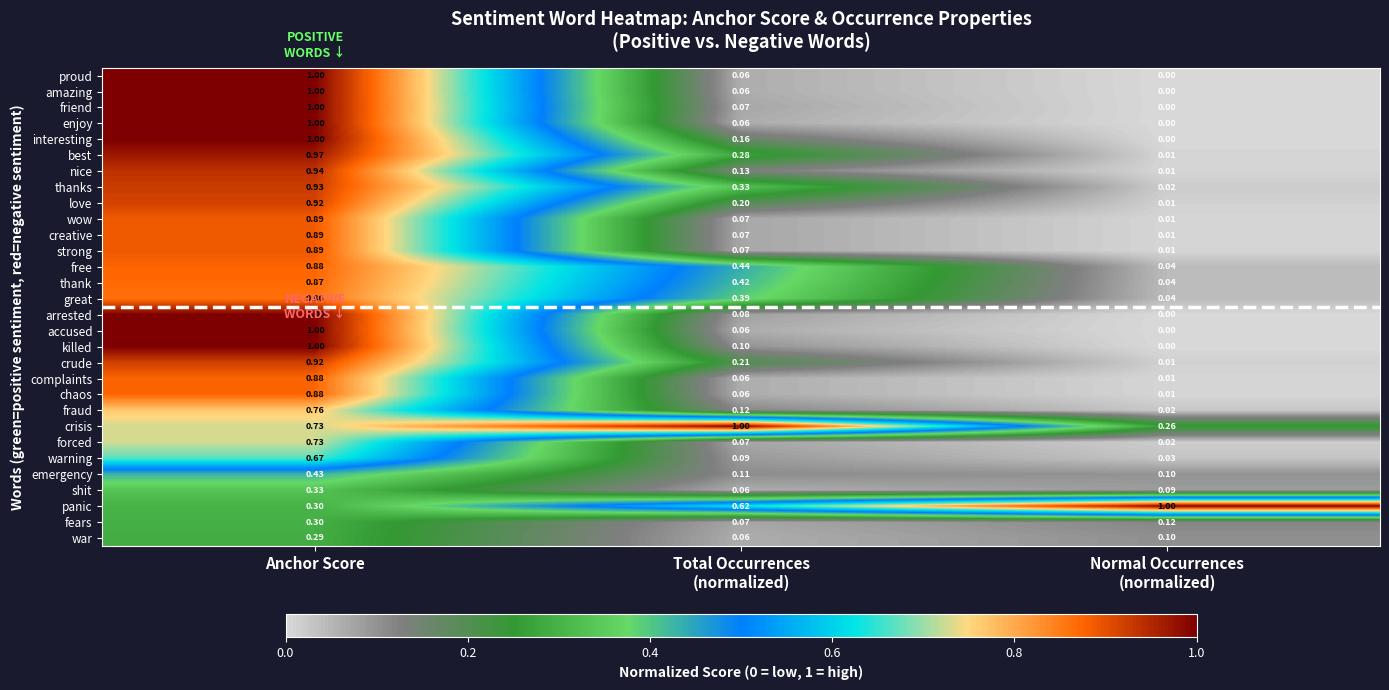

Which series has the largest total across all categories?

crisis